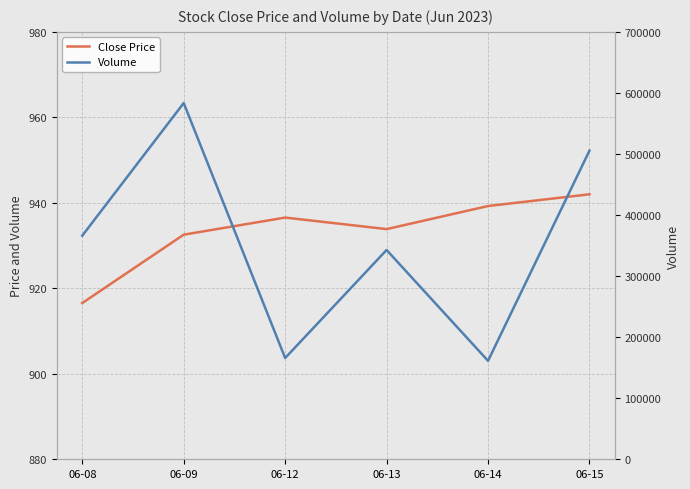

True or false: Volume has more than 0 points higher than both neighbors.

True